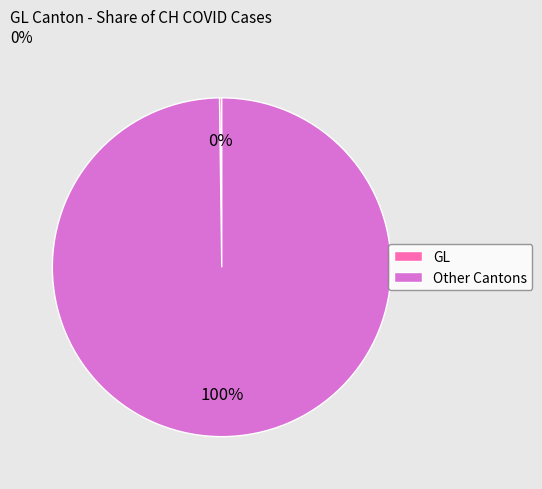

Is Other Cantons the majority of the pie?

Yes